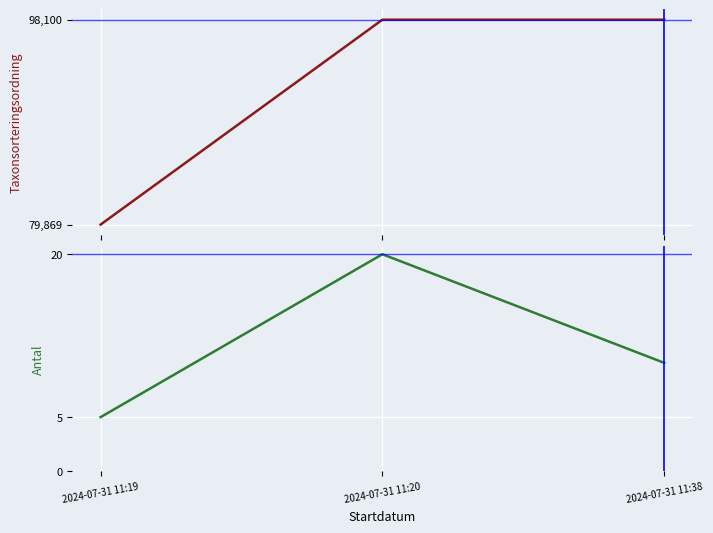

Which series has the largest range (max minus min)?

Taxonsorteringsordning